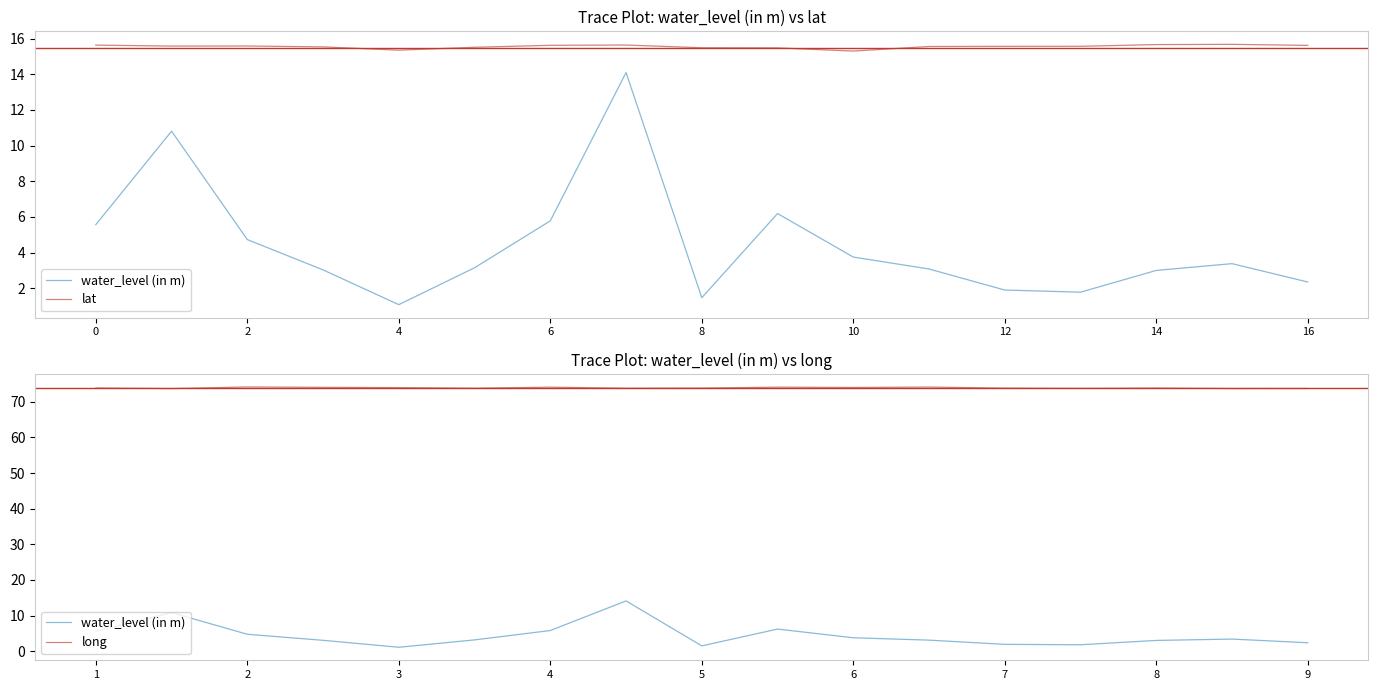

At which category does long reach its first local peak?

2